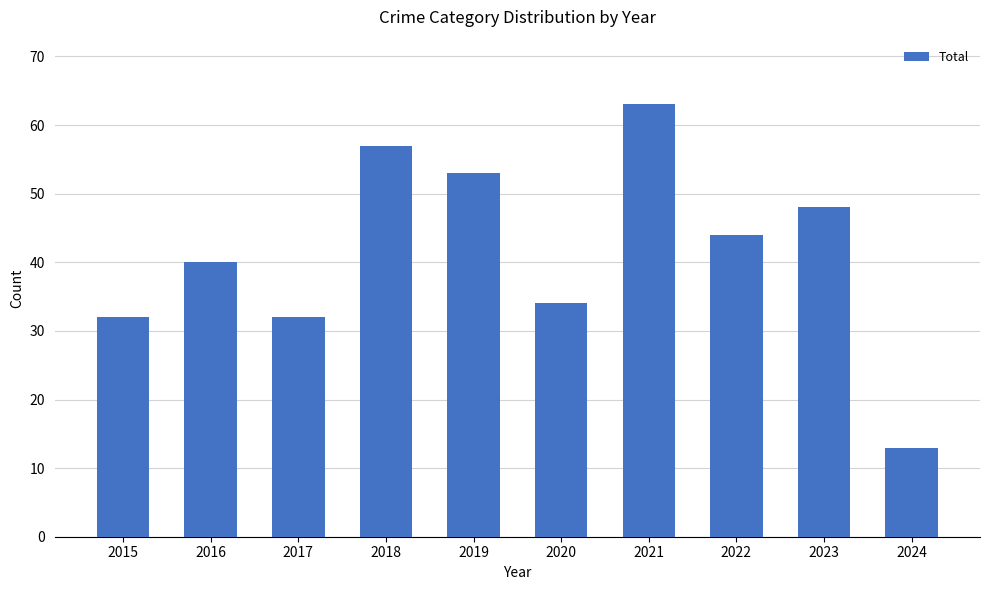

What is the ratio of the value at 2016 to the value at 2020?

1.2